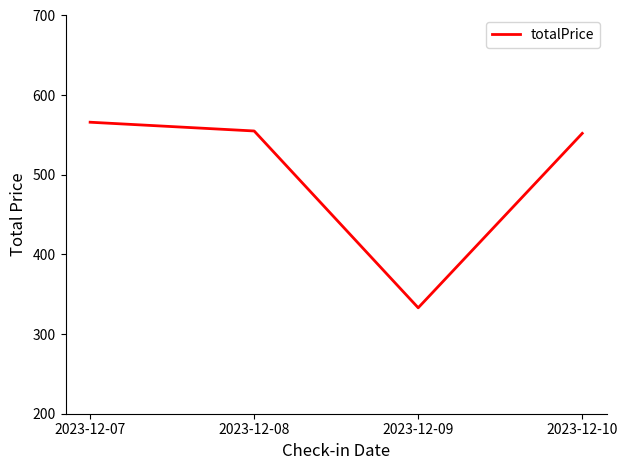

Does the chart have visible grid lines?

No